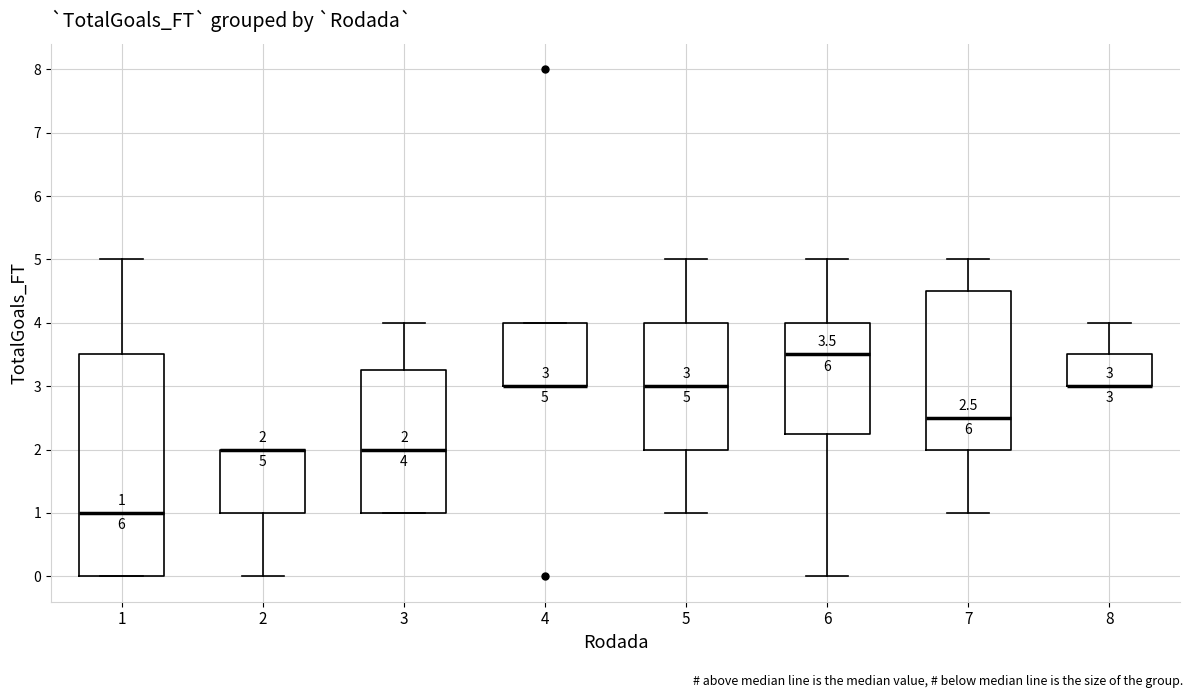

Comparing the boxes themselves (not the whiskers), which one is the tallest?

1